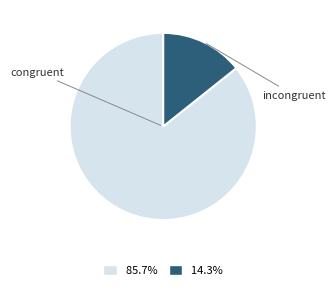

Is there any slice that represents more than half of the pie?

Yes